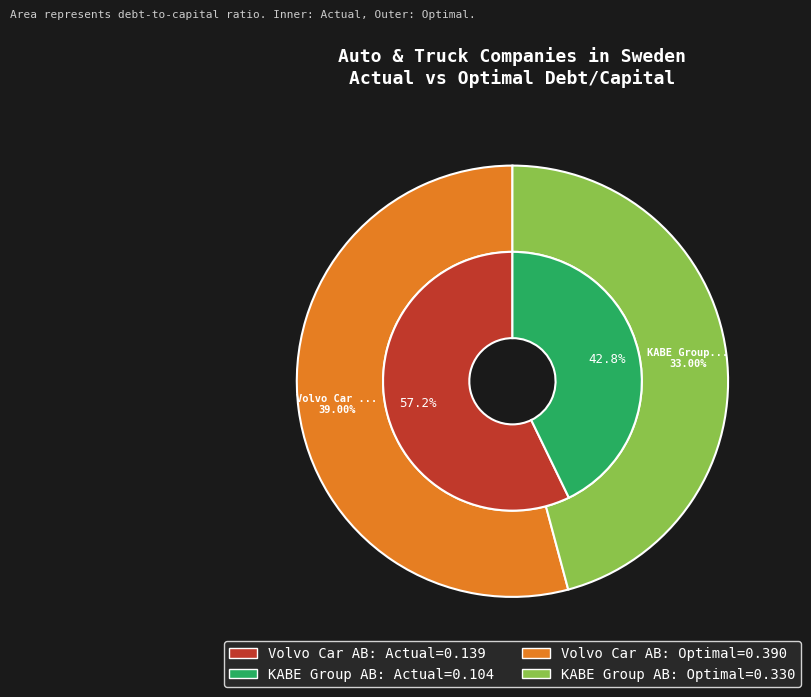

How many segments does this pie chart have?

2